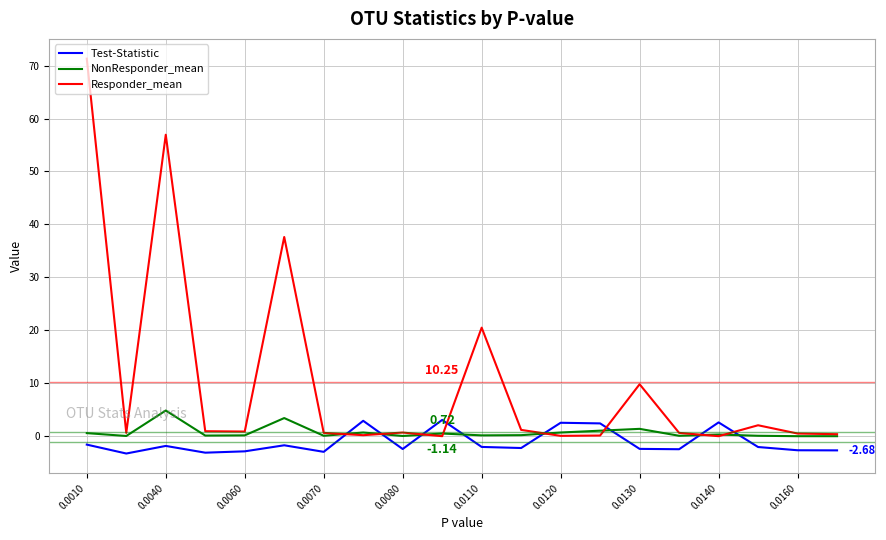

Which series has the widest spread of values?

Responder_mean